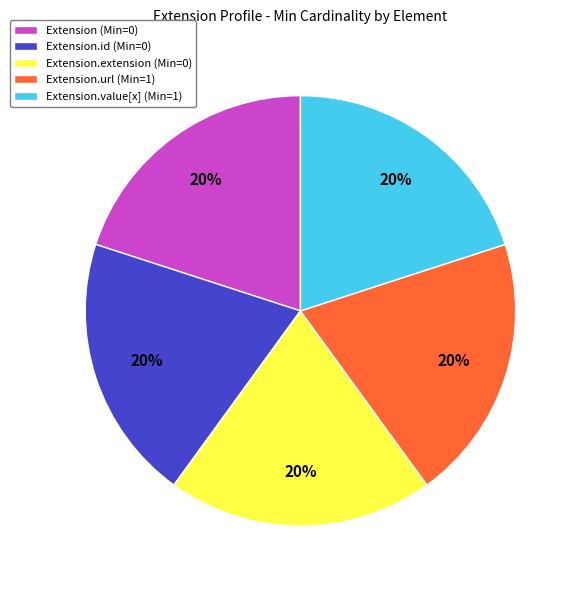

Is there any slice that represents more than half of the pie?

No